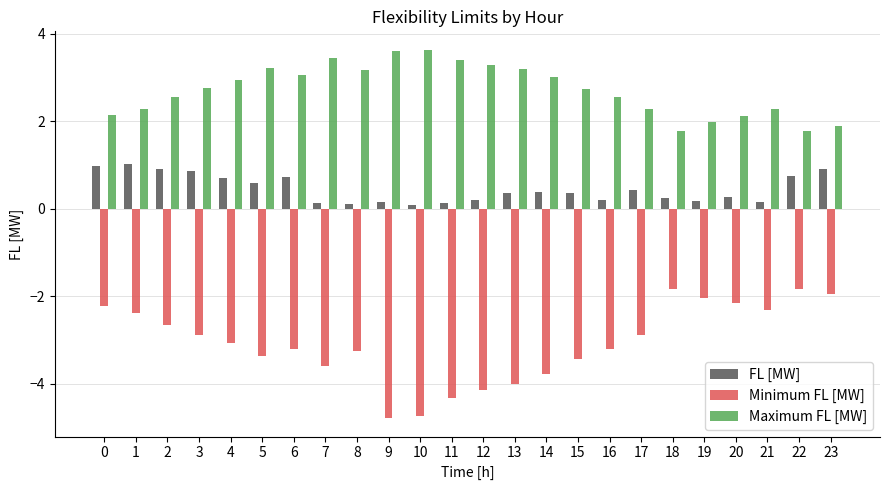

The Minimum FL [MW] series shows -0.9 at 6. True or false?

False